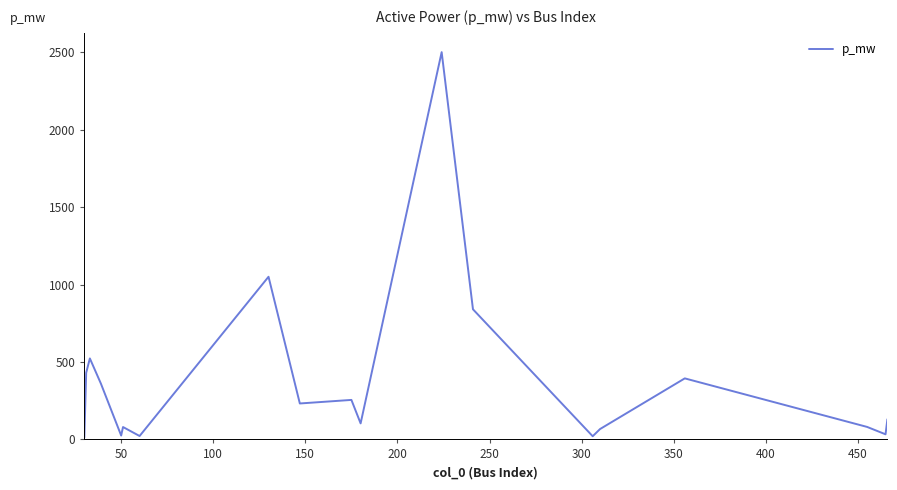

What is the greatest value displayed?

2500.0